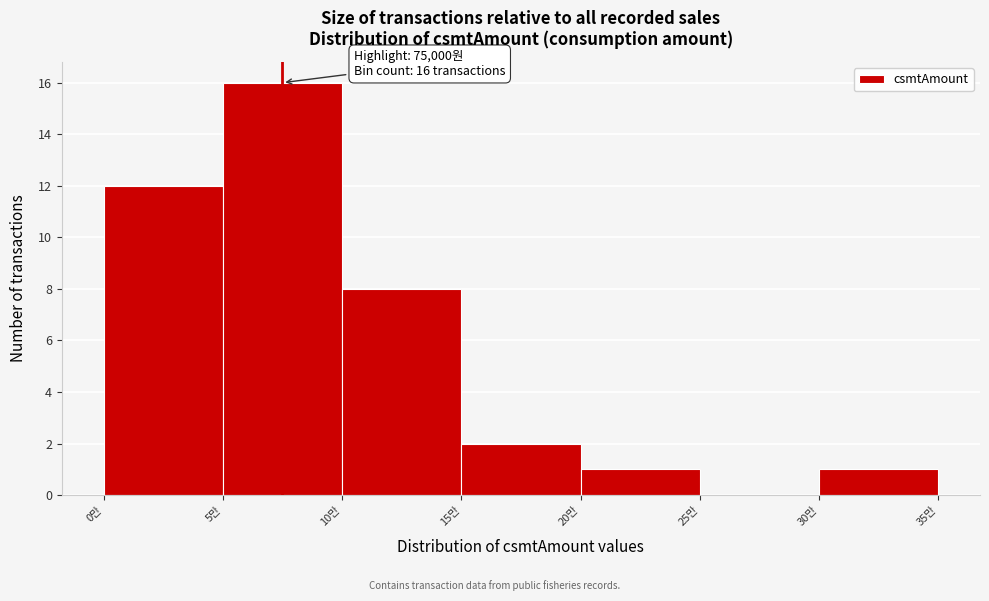

Reading left to right, list all the values displayed in this chart.

0만=12	5만=16	10만=8	15만=2	20만=1	25만=0	30만=1